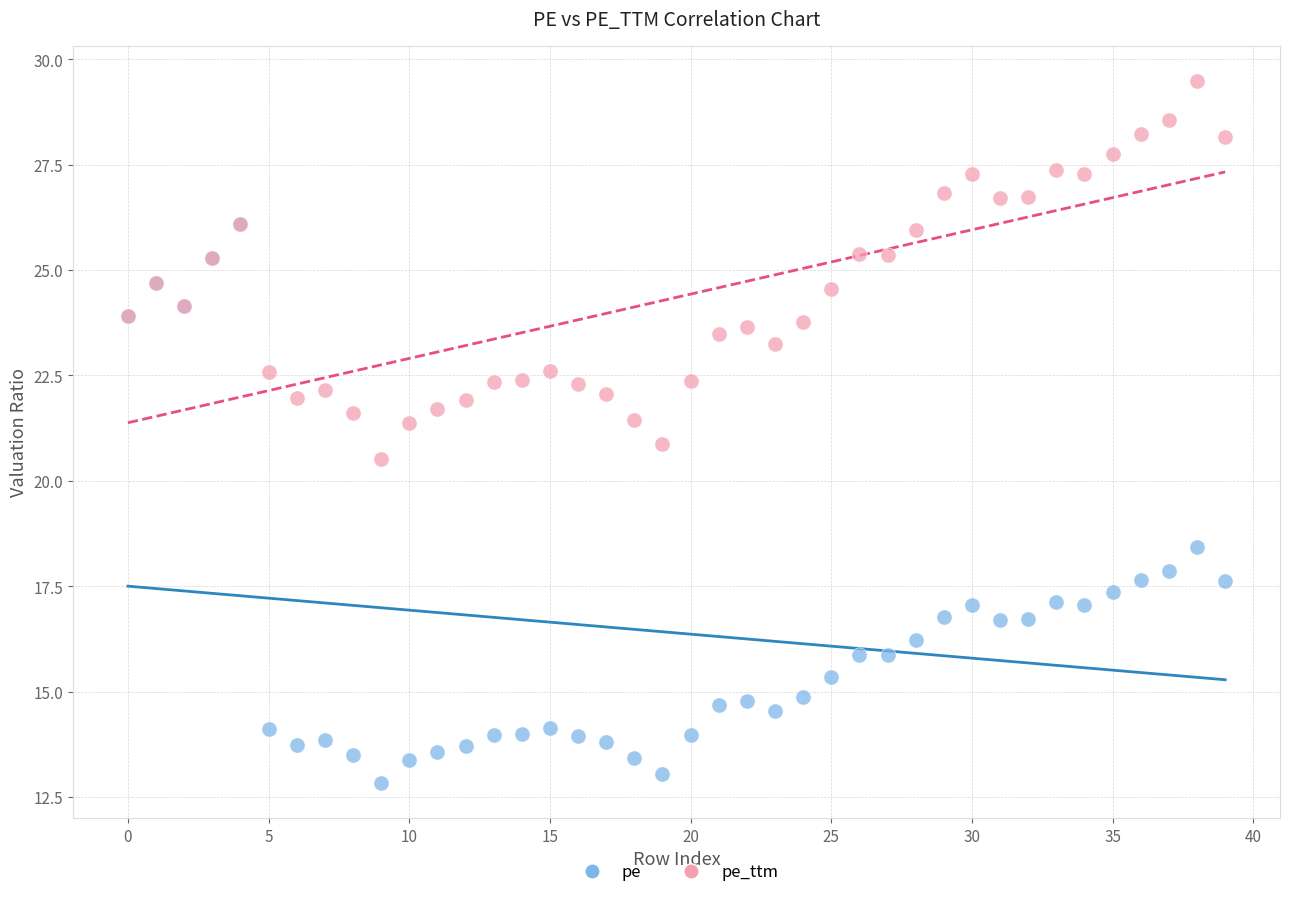

Which series has the widest spread of Y values?

pe